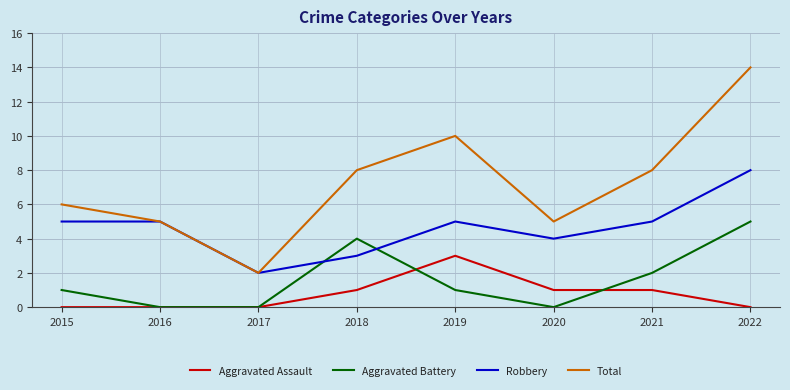

In Robbery, how many points are lower than both neighbors (excluding endpoints)?

2